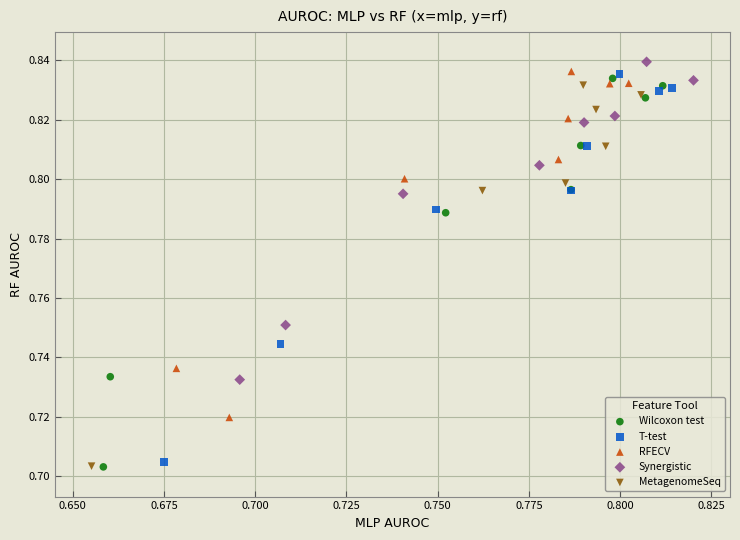

Which series has the largest Y range (max minus min)?

Wilcoxon test